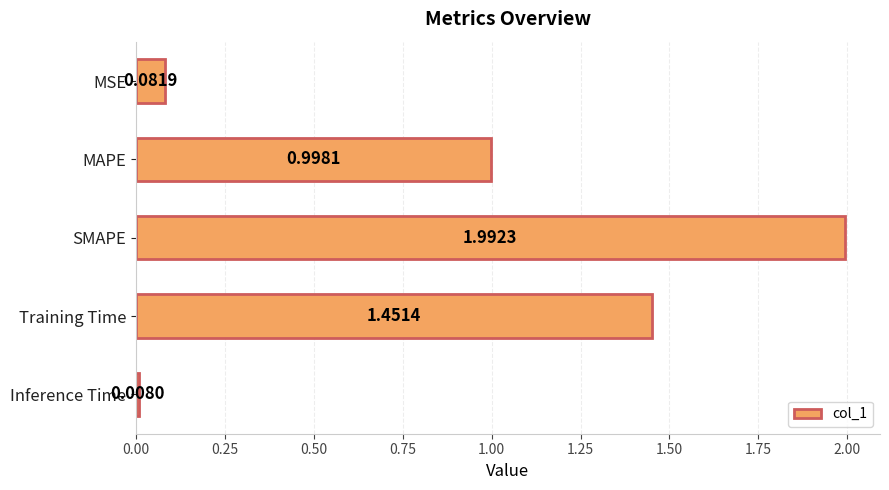

Between Inference Time and MAPE, which is larger?

MAPE